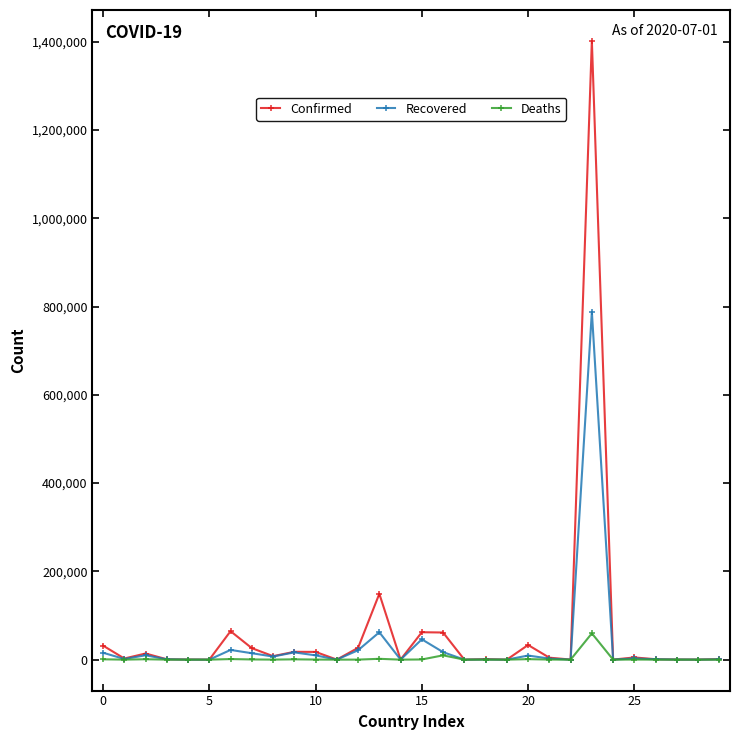

True or false: Confirmed has more than 1 interior local peaks.

True